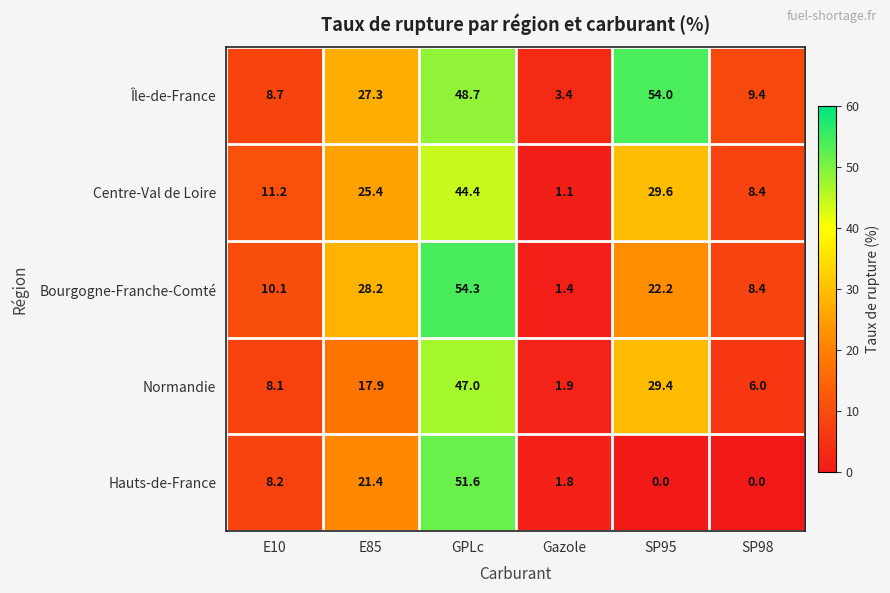

Reading right to left, what are all the values shown in this chart?

Île-de-France: SP98=9.4	SP95=54.0	Gazole=3.4	GPLc=48.7	E85=27.3	E10=8.7
Centre-Val de Loire: SP98=8.4	SP95=29.6	Gazole=1.1	GPLc=44.4	E85=25.4	E10=11.2
Bourgogne-Franche-Comté: SP98=8.4	SP95=22.2	Gazole=1.4	GPLc=54.3	E85=28.2	E10=10.1
Normandie: SP98=6.0	SP95=29.4	Gazole=1.9	GPLc=47.0	E85=17.9	E10=8.1
Hauts-de-France: SP98=0.0	SP95=0.0	Gazole=1.8	GPLc=51.6	E85=21.4	E10=8.2